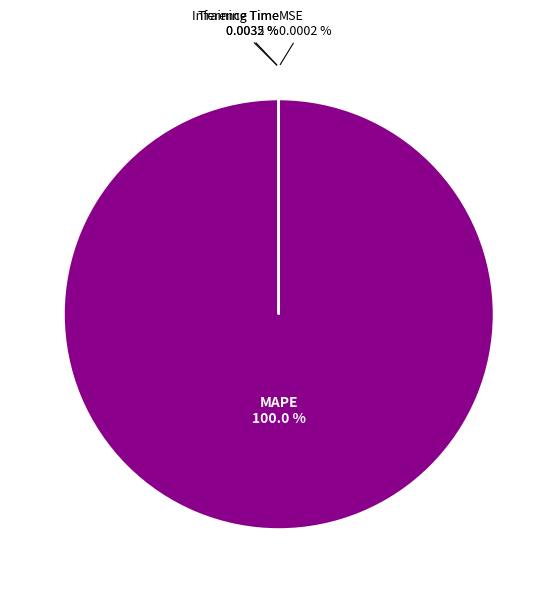

Count the number of slices in the pie.

5